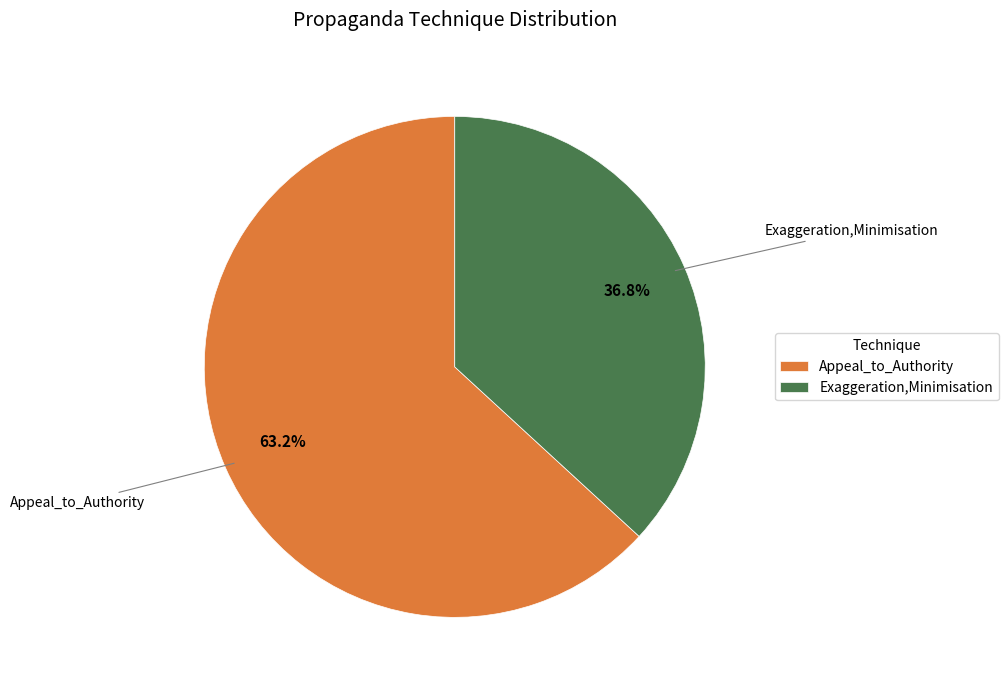

What is the largest slice in the pie chart?

Appeal_to_Authority